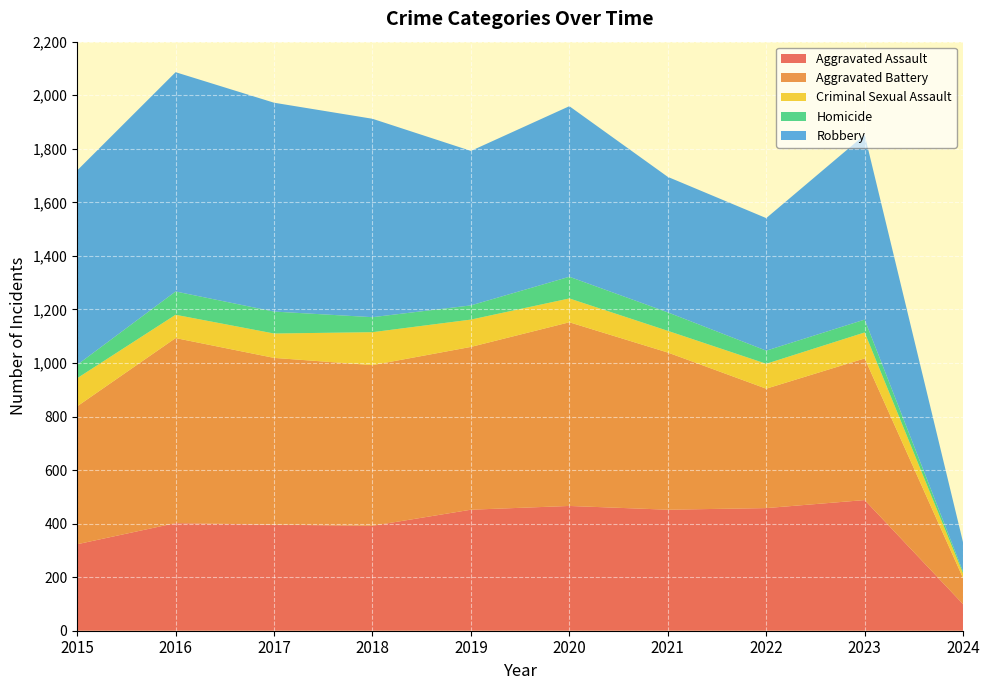

Reading left to right, extract all data points from this chart.

Aggravated Assault: 323	402	396	392	452	466	452	458	488	99
Aggravated Battery: 515	691	623	600	608	686	587	446	529	97
Criminal Sexual Assault: 105	87	91	123	102	89	81	93	97	17
Homicide: 50	87	82	56	53	81	69	49	48	7
Robbery: 726	819	780	741	577	637	506	495	690	109